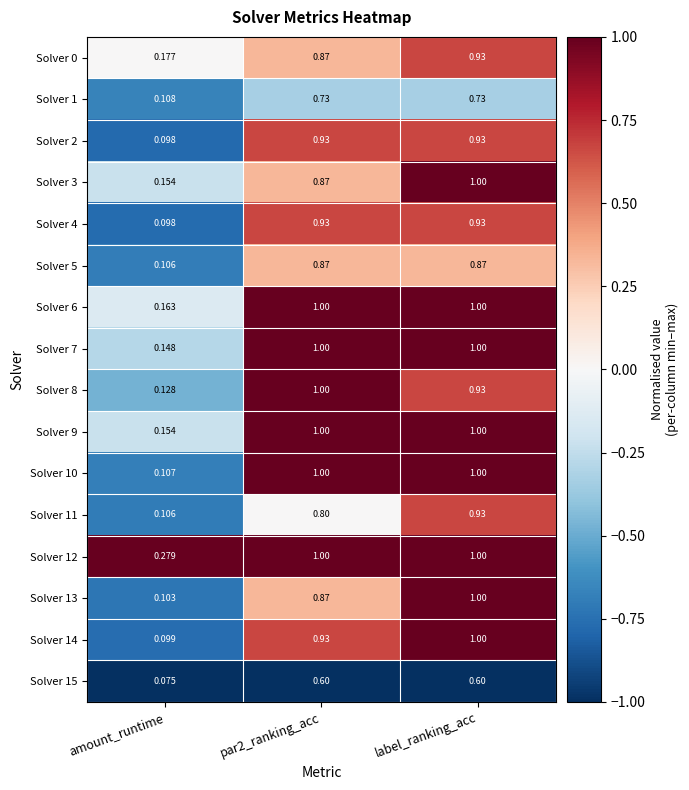

Is the value of Solver 13 at par2_ranking_acc greater than the value of Solver 8 at par2_ranking_acc?

No